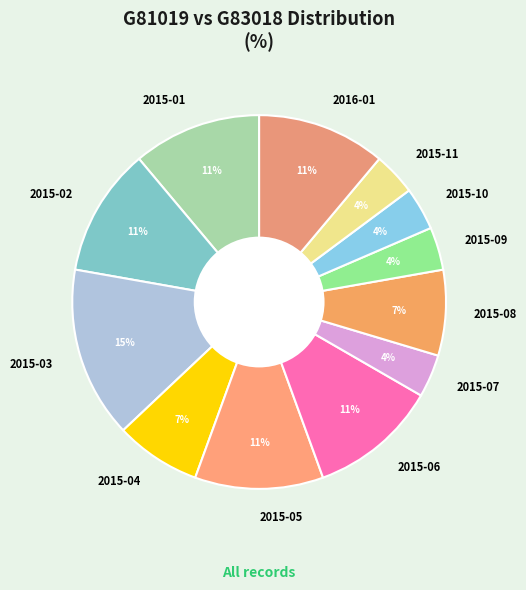

What is the largest slice in the pie chart?

2015-03